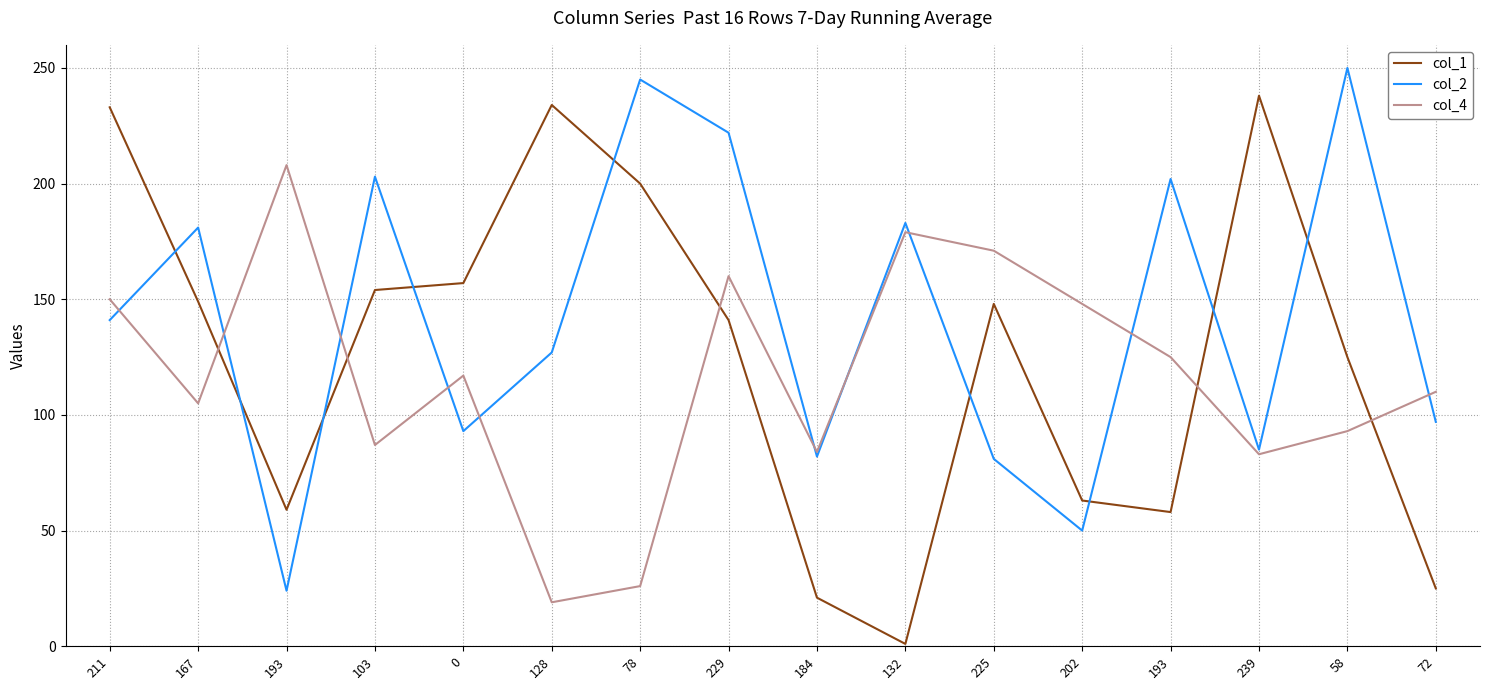

True or false: col_4 and col_1 intersect in this chart.

True